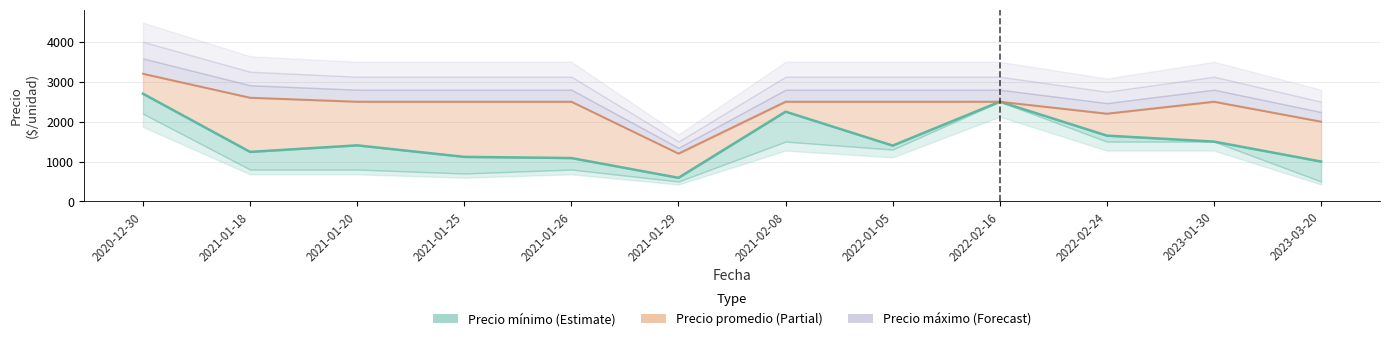

What is the sum of all Precio maximo values?

28700